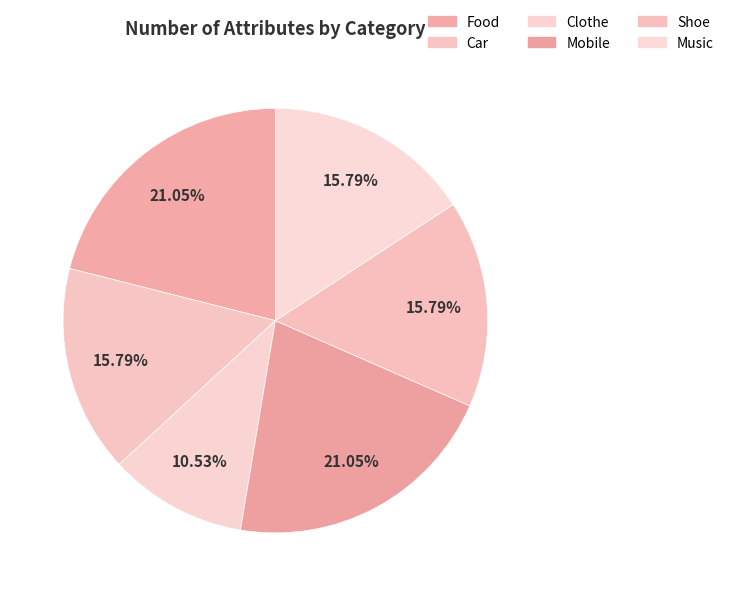

To the nearest percent, what percentage of the pie is Car?

16%